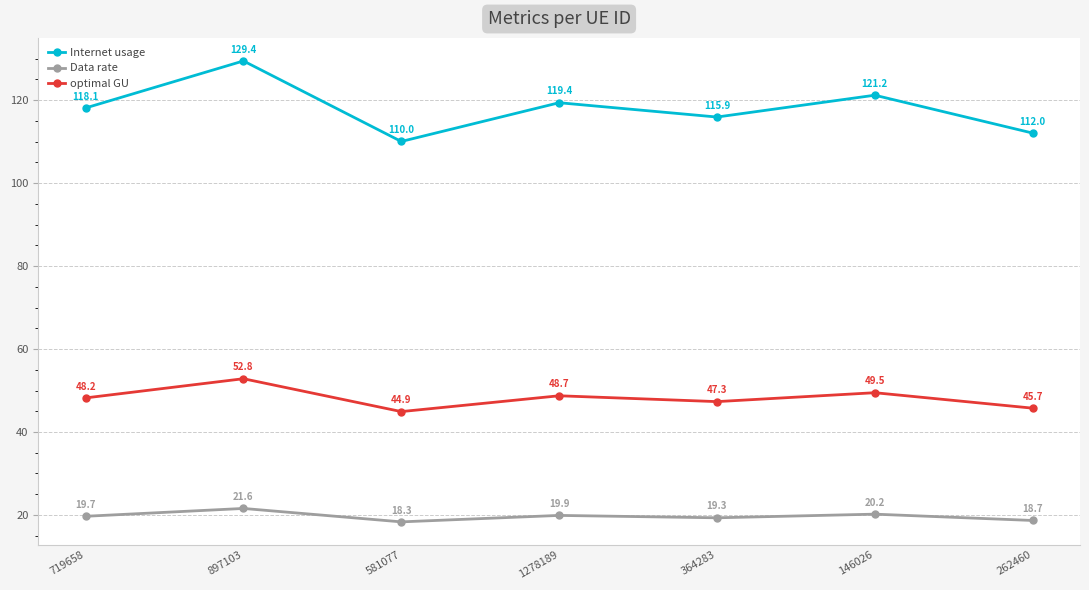

Reading left to right, transcribe all the data shown in this chart.

Internet usage: 719658=118.1	897103=129.4	581077=110.0	1278189=119.4	364283=115.9	146026=121.2	262460=112.0
Data rate: 719658=19.7	897103=21.6	581077=18.3	1278189=19.9	364283=19.3	146026=20.2	262460=18.7
optimal GU: 719658=48.2	897103=52.8	581077=44.9	1278189=48.7	364283=47.3	146026=49.5	262460=45.7